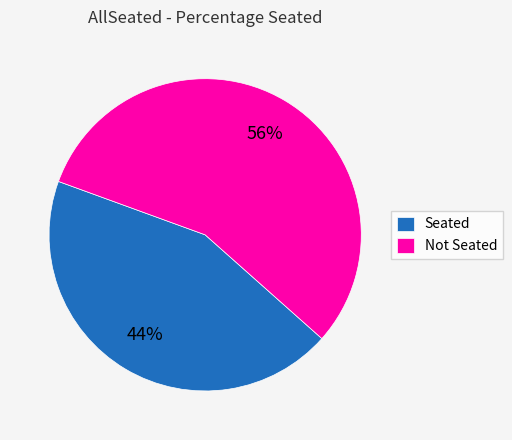

To the nearest percent, what is the average slice percentage?

50%